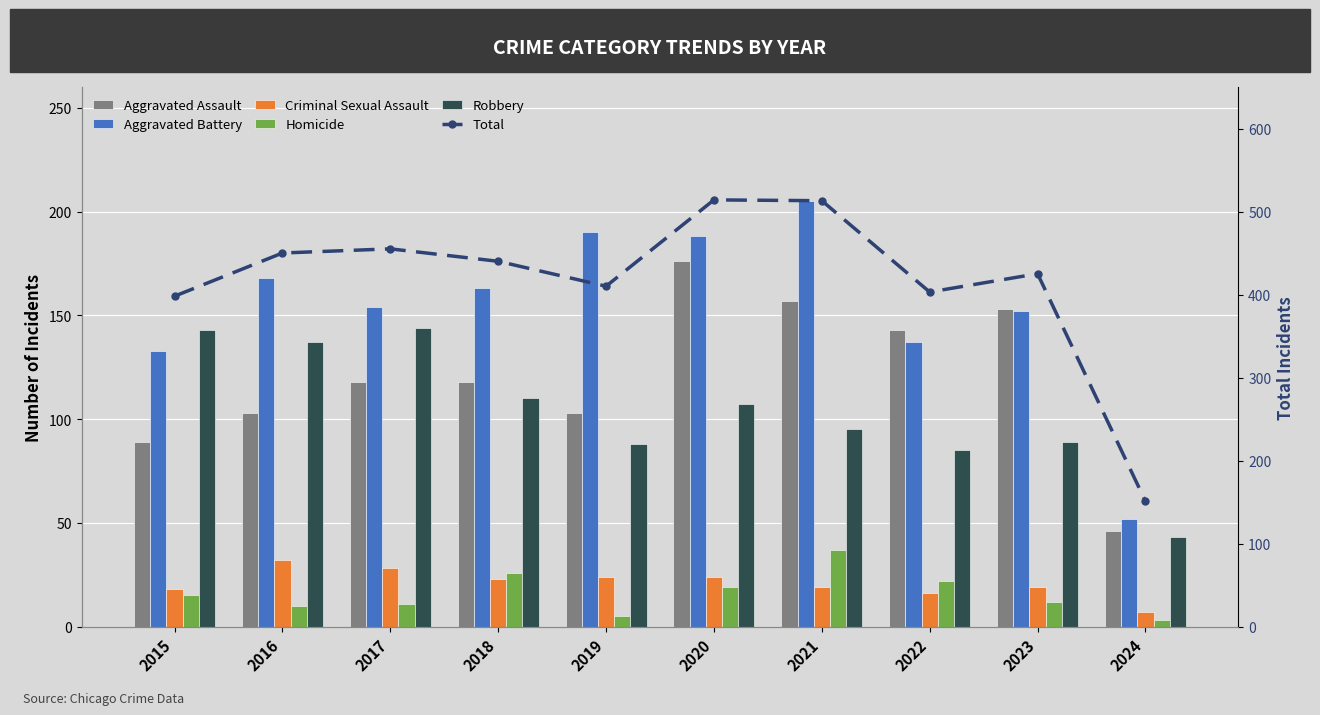

Rank the series at 2016 from highest to lowest value.

Total, Aggravated Battery, Robbery, Aggravated Assault, Criminal Sexual Assault, Homicide